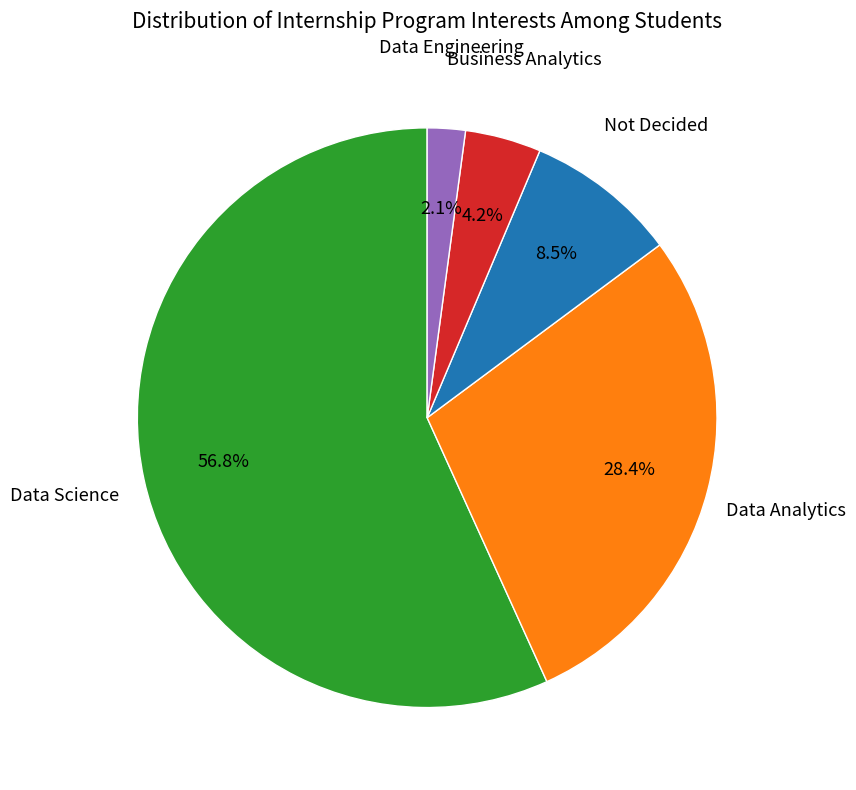

Is there a majority slice in this chart?

Yes